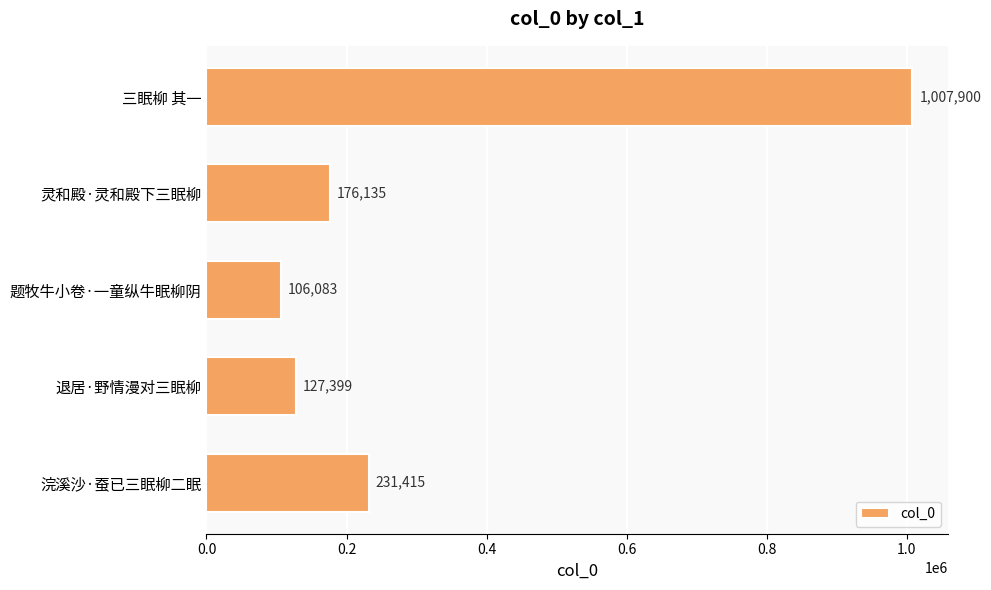

Rank the categories by value from highest to lowest.

三眠柳 其一, 浣溪沙·蚕已三眠柳二眠, 灵和殿·灵和殿下三眠柳, 退居·野情漫对三眠柳, 题牧牛小卷·一童纵牛眠柳阴